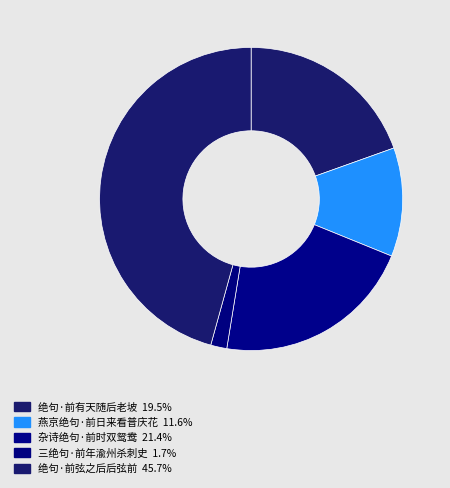

What is the largest slice in the pie chart?

绝句·前弦之后后弦前